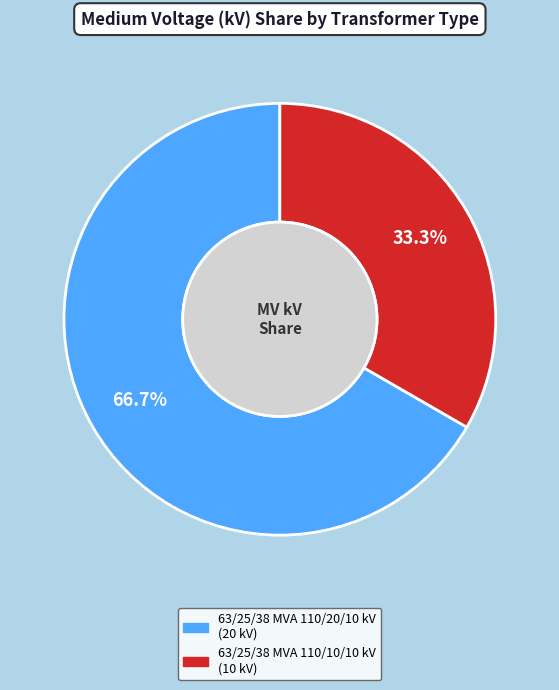

To the nearest percent, what percentage of the pie is 63/25/38 MVA 110/10/10 kV?

33%